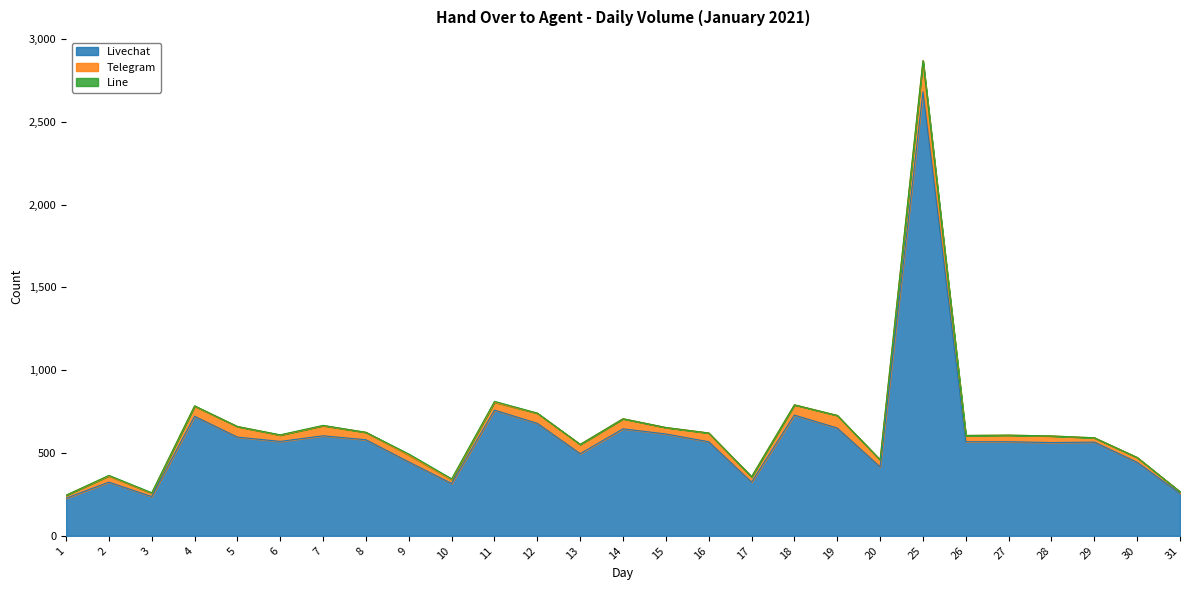

Count the number of data series in this chart.

3